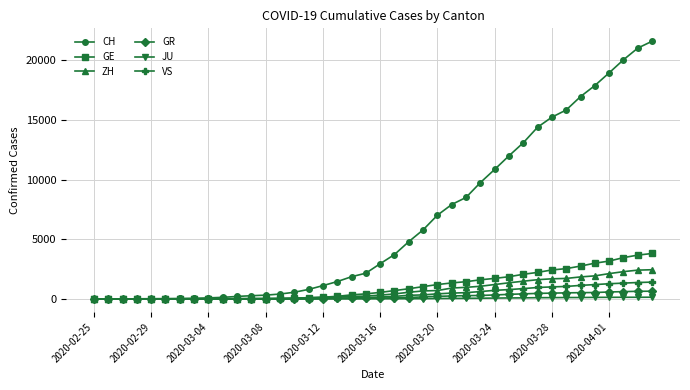

Which series has the largest range (max minus min)?

CH